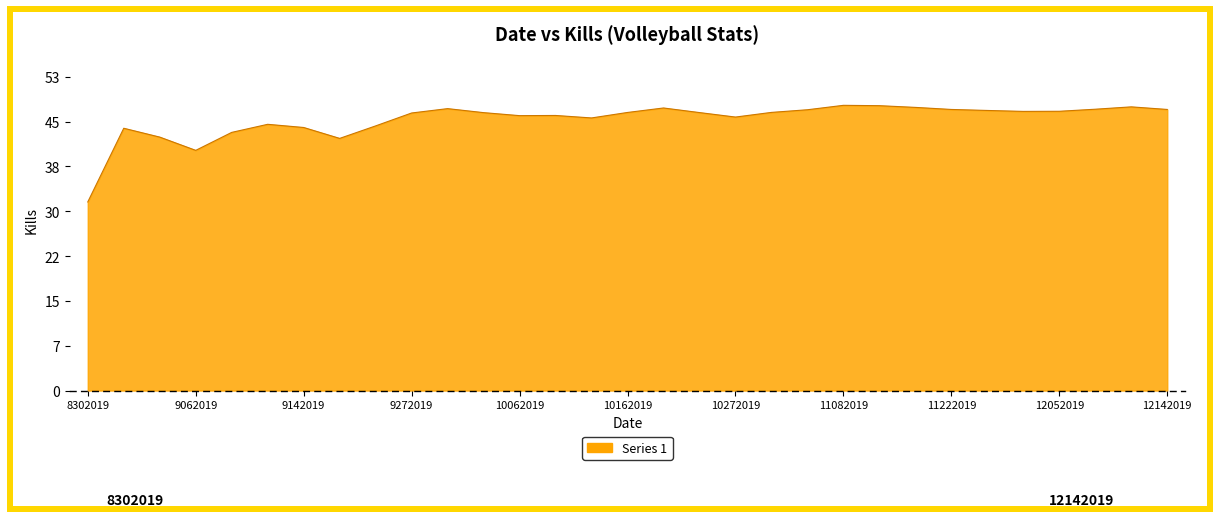

Is this an area chart (filled region under the line)?

Yes